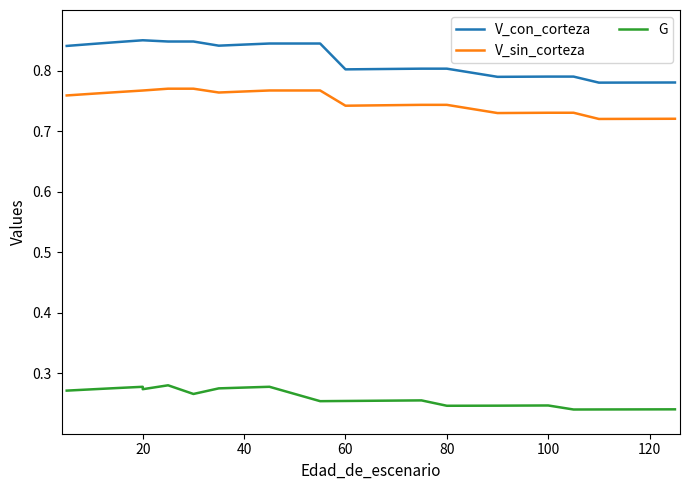

At 40, list the series in order from smallest to largest.

G, V_sin_corteza, V_con_corteza